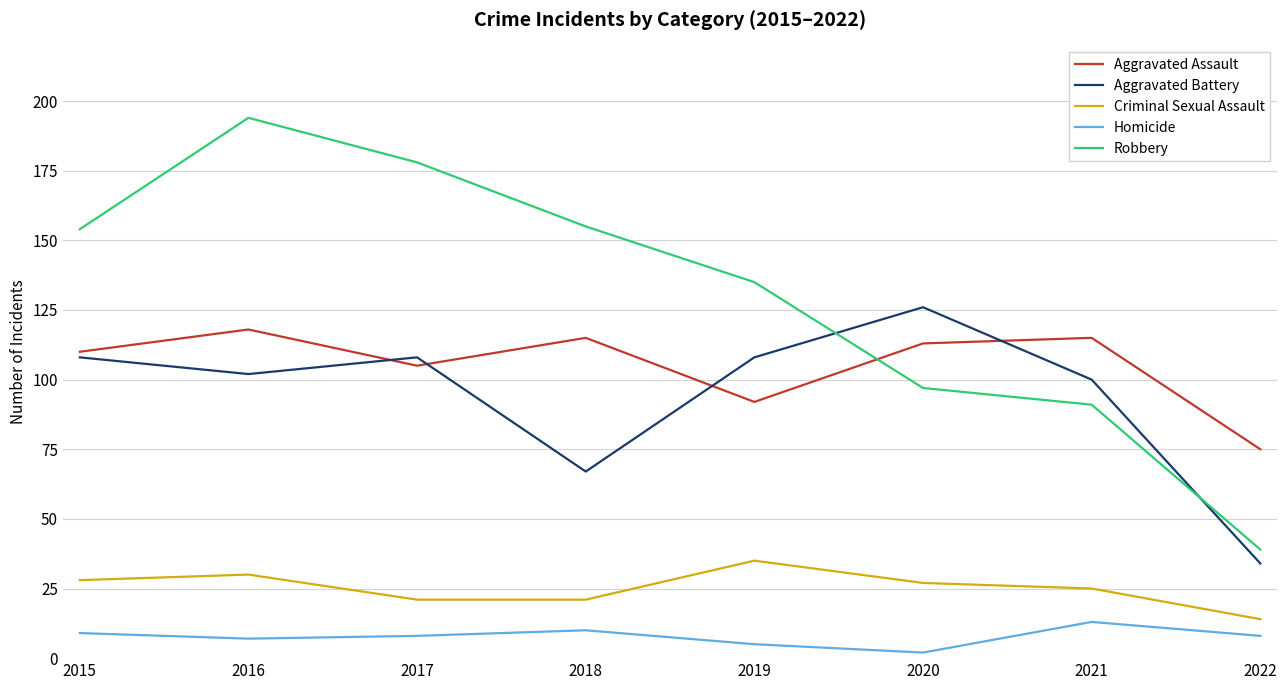

What is the difference between the maximum and minimum values in the Robbery series?

155